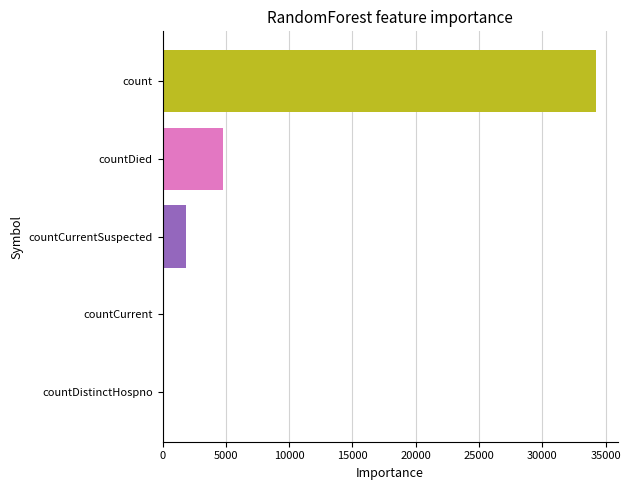

What is the sum of all values?

40845